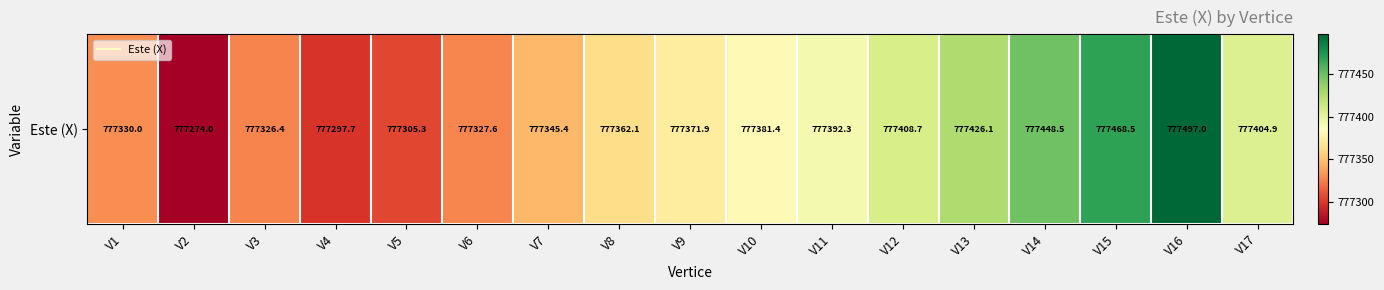

What is the sum of the values at V14 and V17?

1554853.4